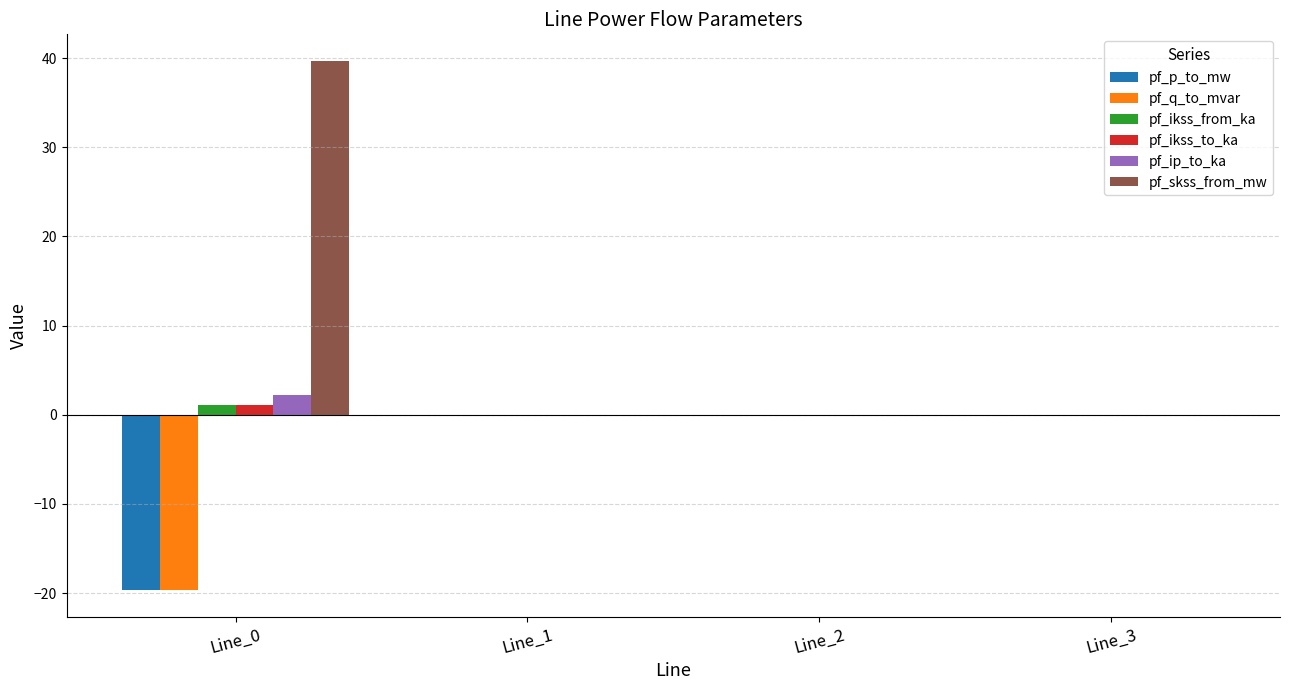

Is the value of pf_p_to_mw at Line_0 greater than the value of pf_ip_to_ka at Line_1?

No